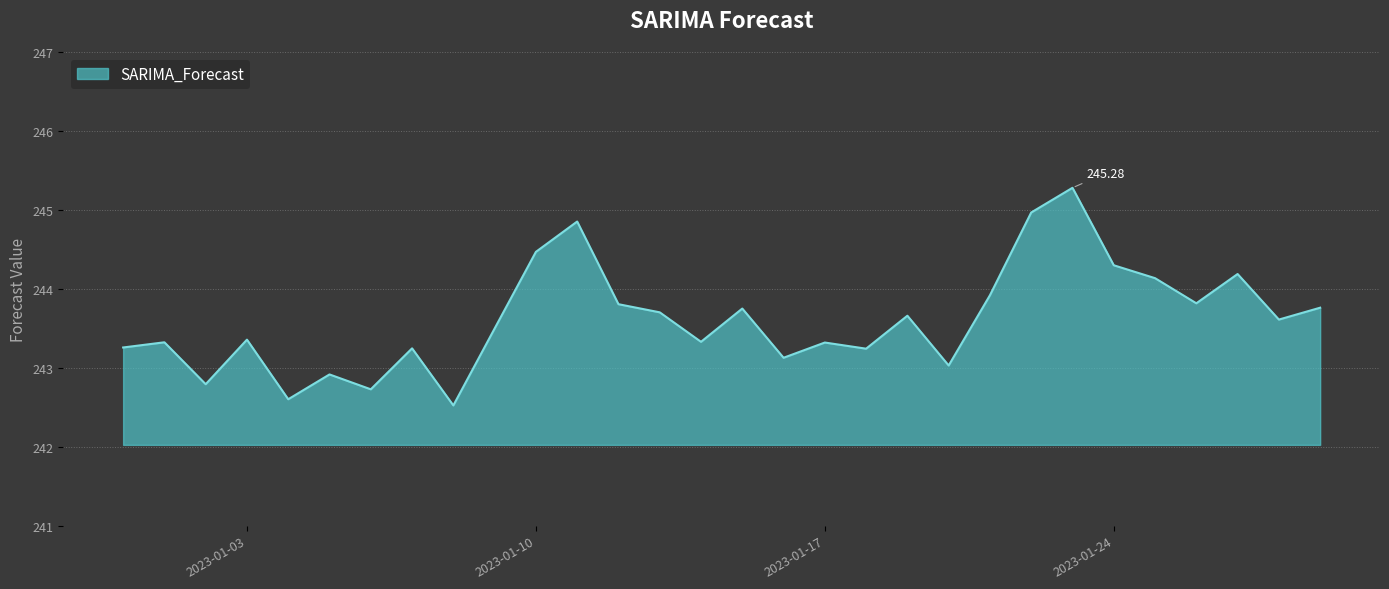

How many lines are shown in the chart?

1